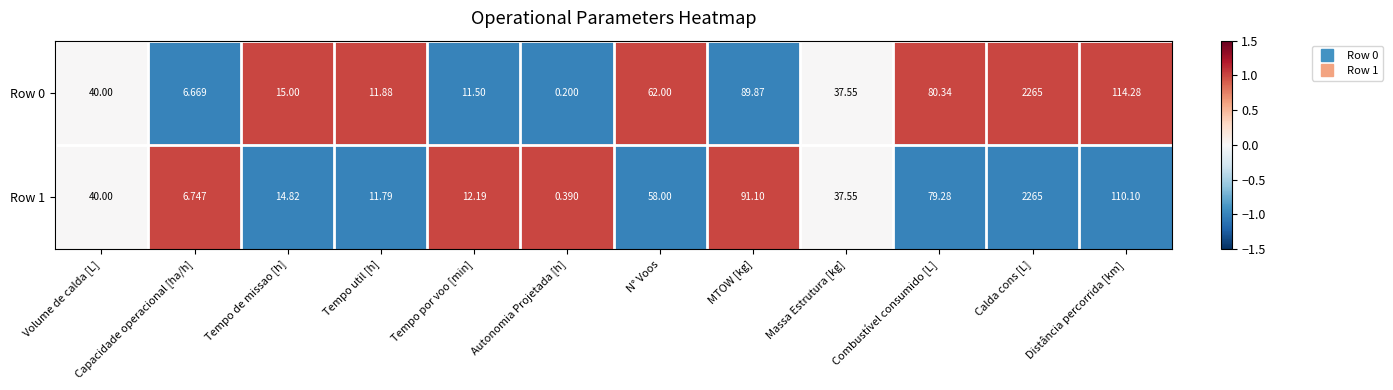

Rank the categories by Row 0 value from lowest to highest.

Autonomia Projetada [h], Capacidade operacional [ha/h], Tempo por voo [min], Tempo util [h], Tempo de missao [h], Massa Estrutura [kg], Volume de calda [L], N° Voos, Combustível consumido [L], MTOW [kg], Distância percorrida [km], Calda cons [L]